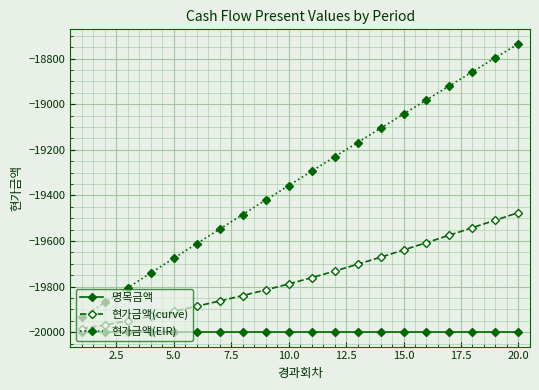

Which series has the widest spread of values?

현가금액(EIR)